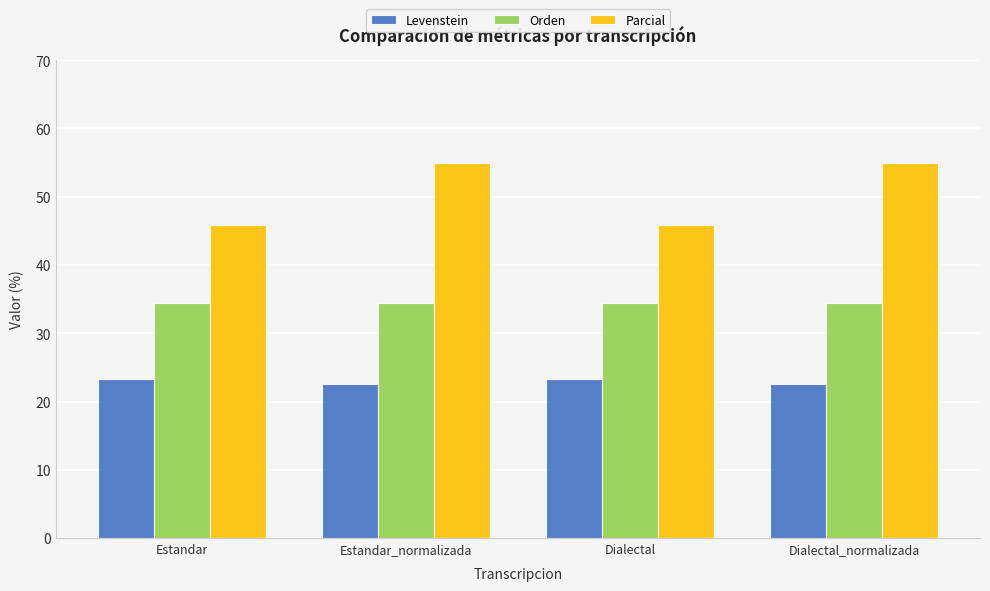

What is the maximum value shown in the chart?

55.0